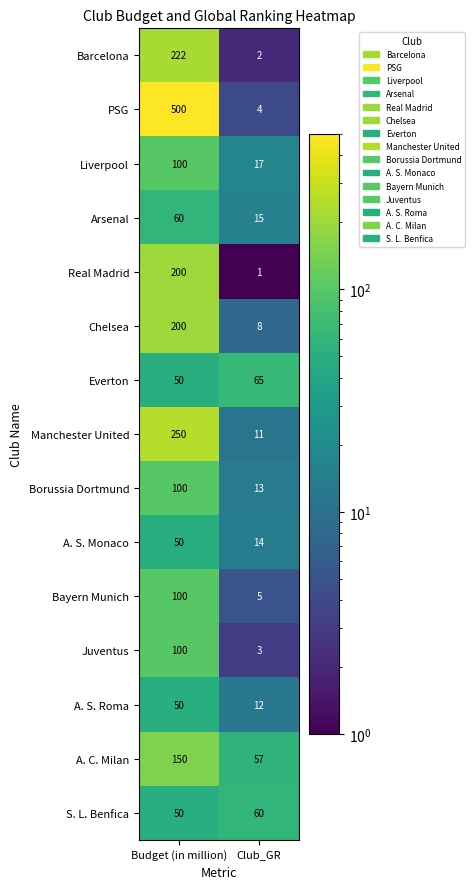

Where is Arsenal nearest to the value 37?

Club_GR